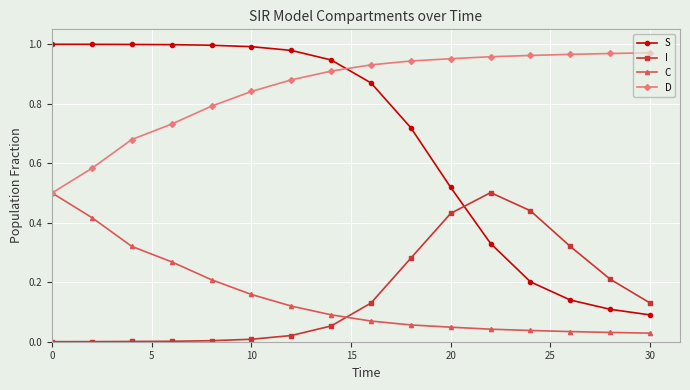

True or false: D and I cross at least once.

False